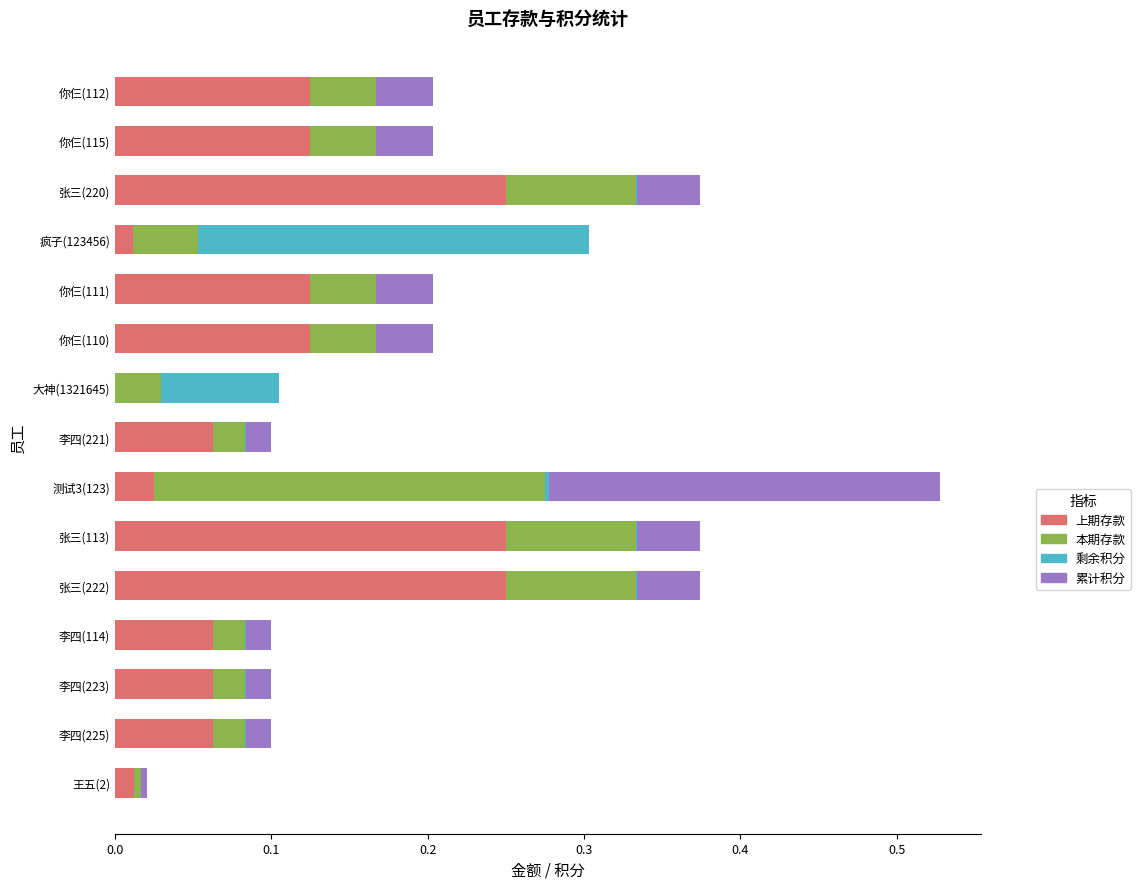

At which category is the sum across all series the highest?

测试3(123)